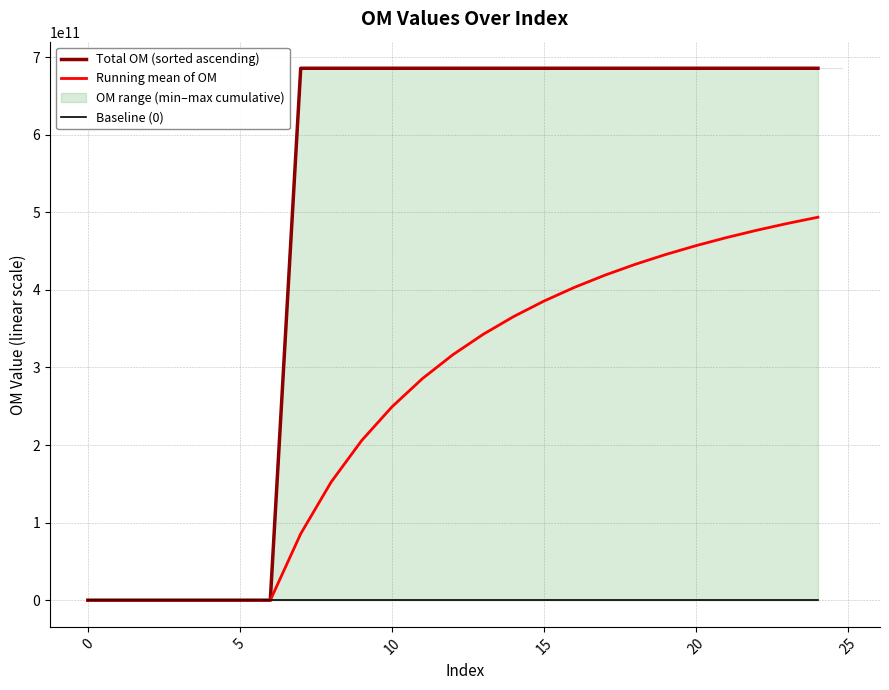

At which label is Running mean of OM closest to 246819814917?

10